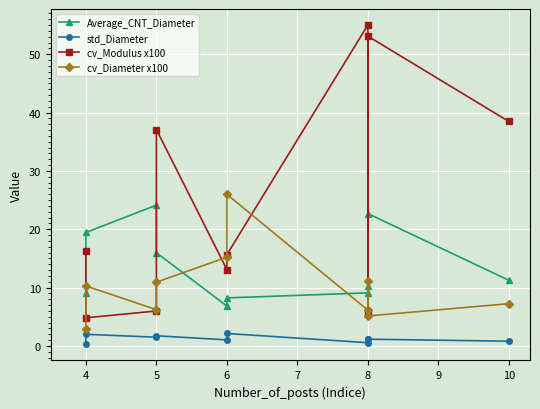

List the series in order of their overall mean, highest first.

cv_Modulus x100, Average_CNT_Diameter, cv_Diameter x100, std_Diameter